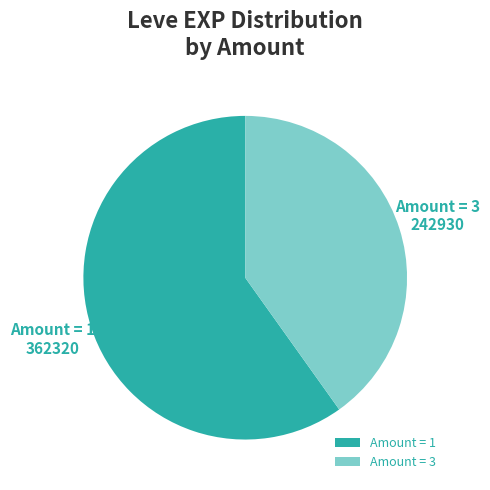

Do Amount = 1 and Amount = 3 together represent more than half of the pie?

Yes